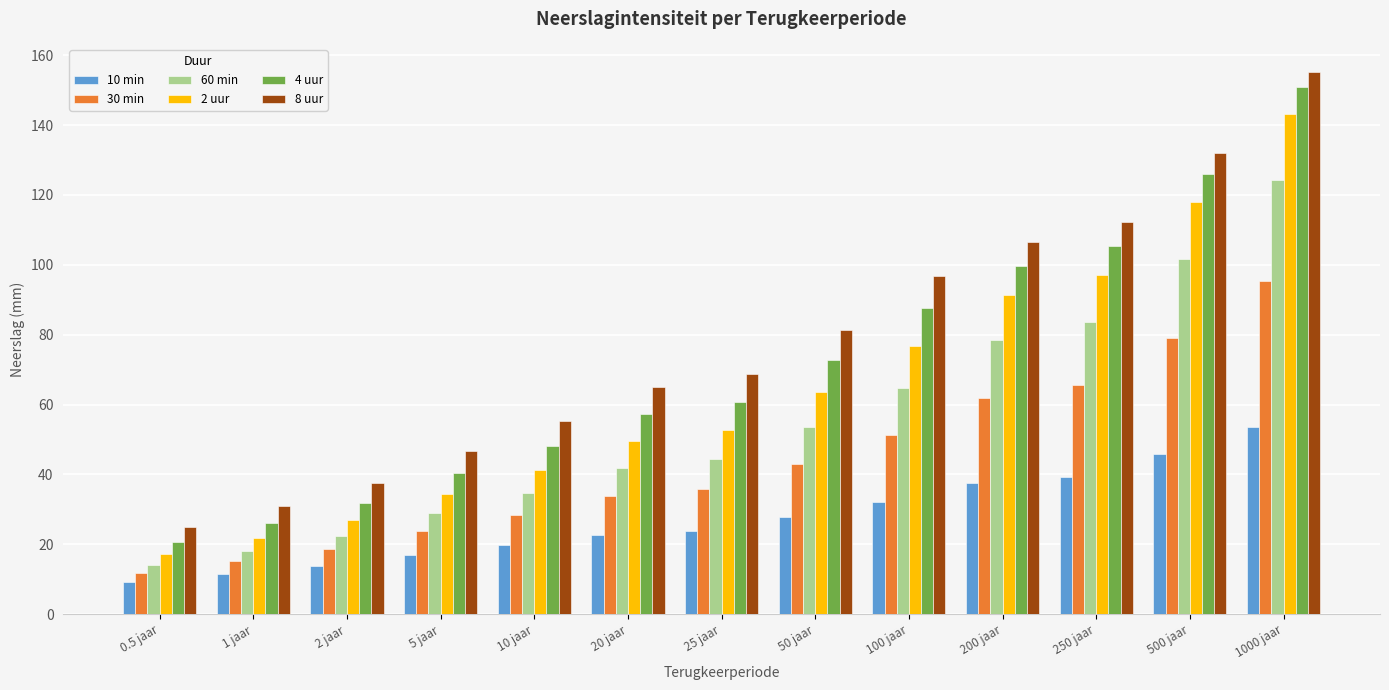

At which label does 30 min first exceed 35?

25 jaar